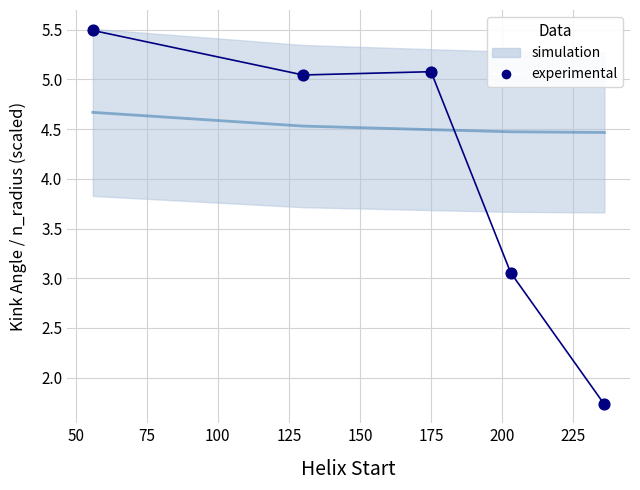

What is the average X value?

160.0